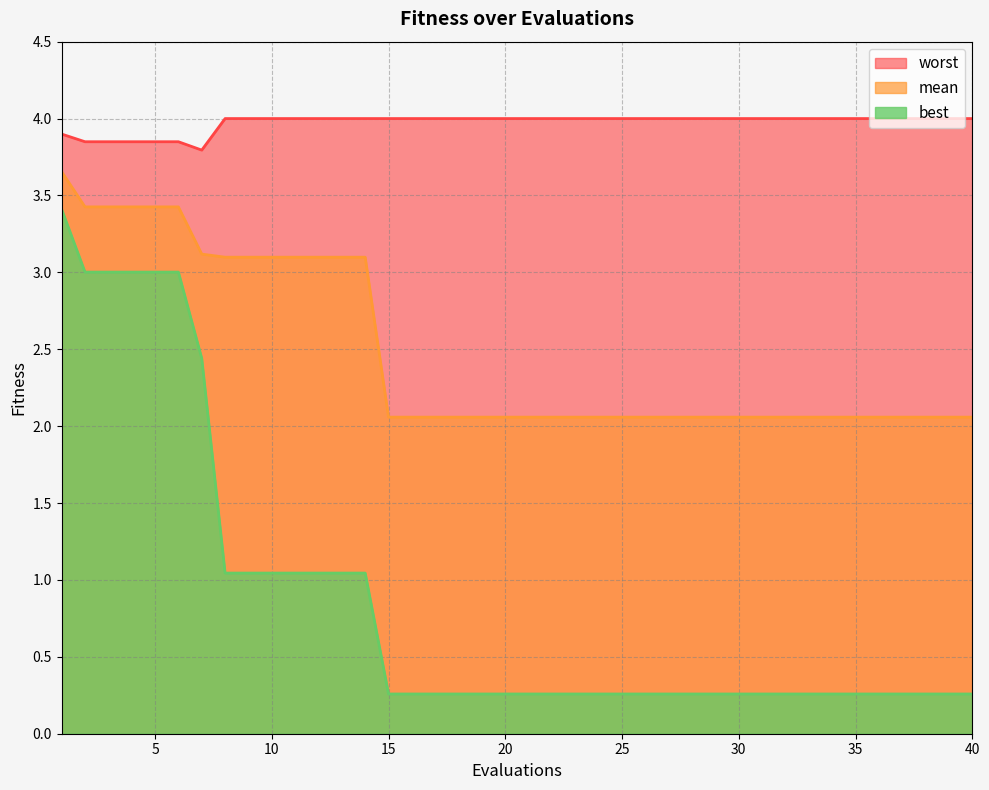

Which category has the highest value across all series?

8